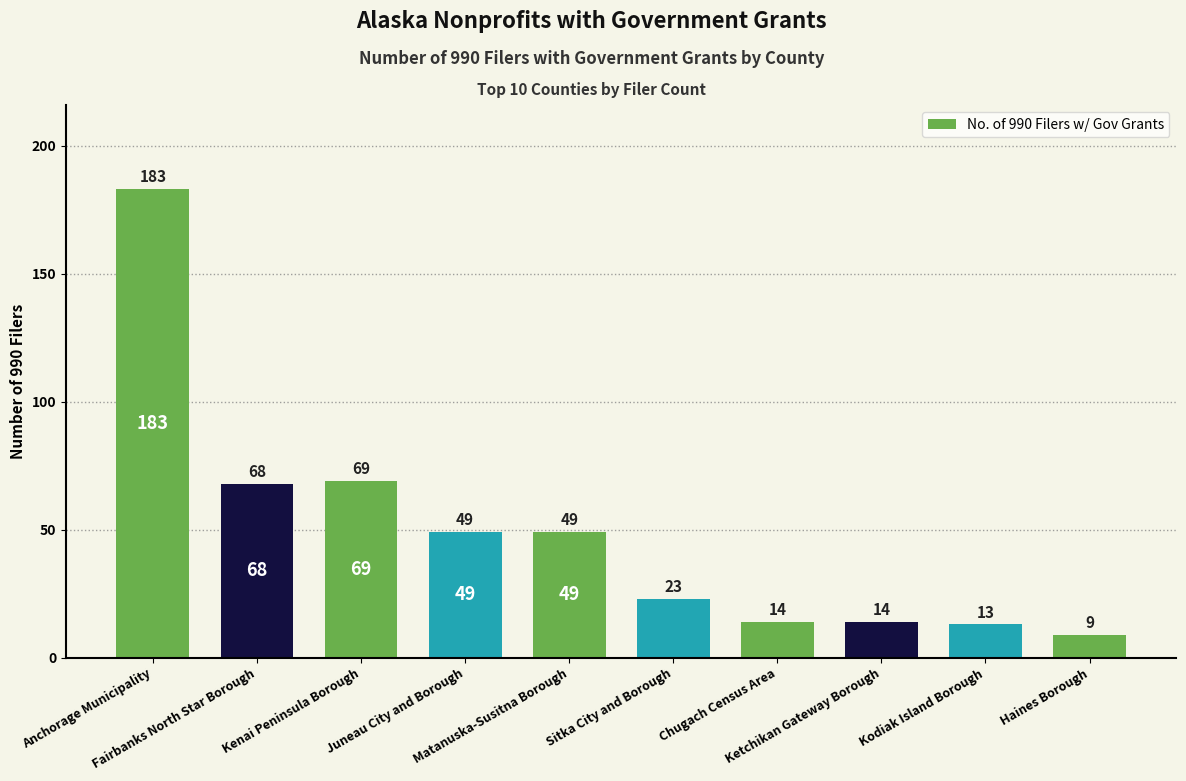

The value at Fairbanks North Star Borough is 94. True or false?

False